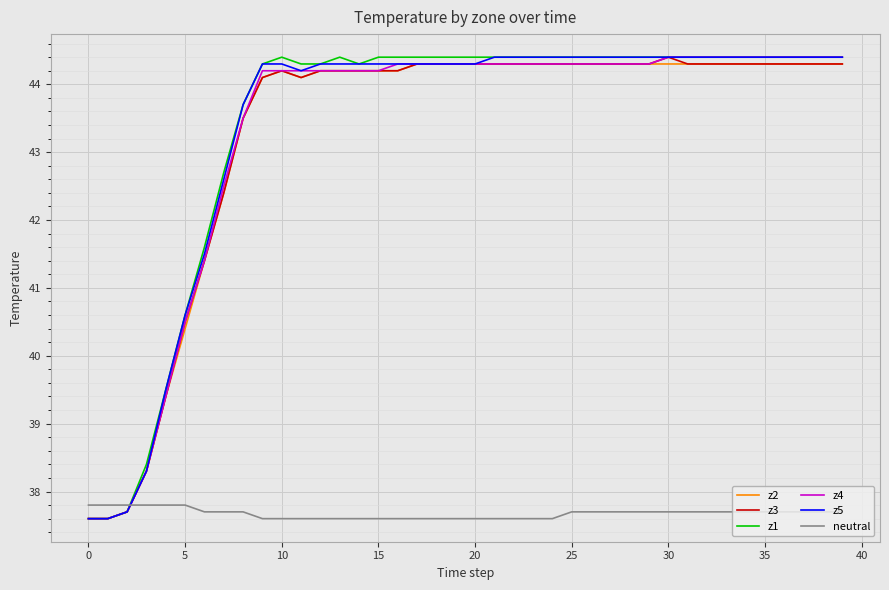

What is the smallest value displayed?

37.6